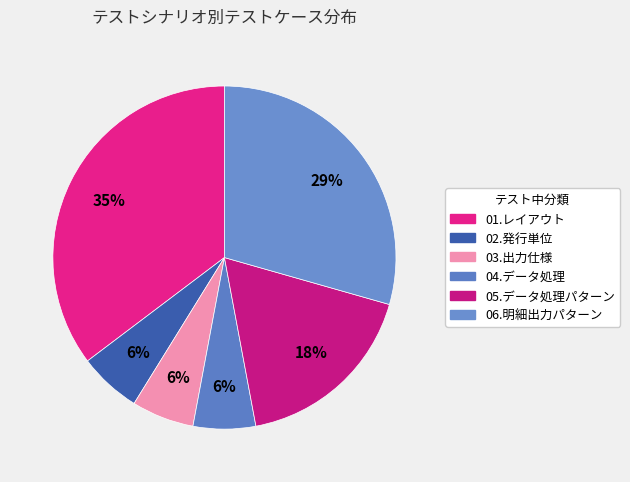

What is the largest slice in the pie chart?

01.レイアウト